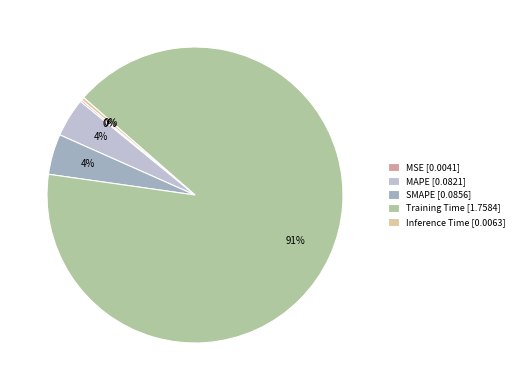

Is it true that MAPE [0.0821] is 4% of the pie?

True